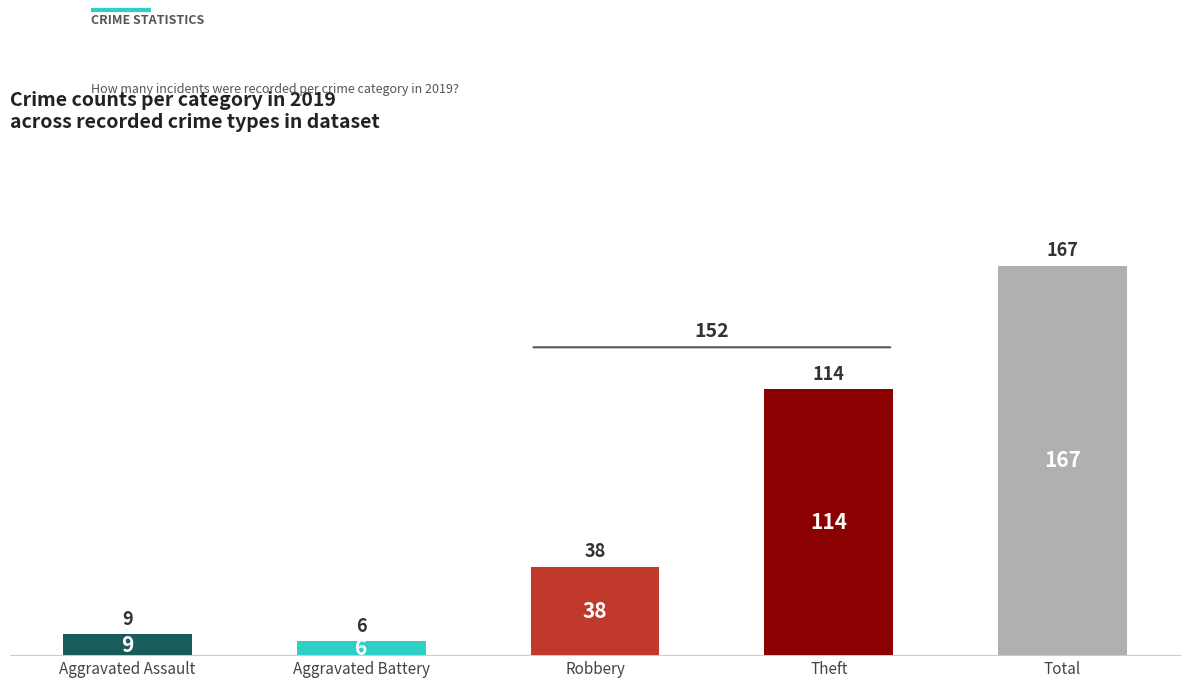

Reading right to left, list all the values displayed in this chart.

167	114	38	6	9